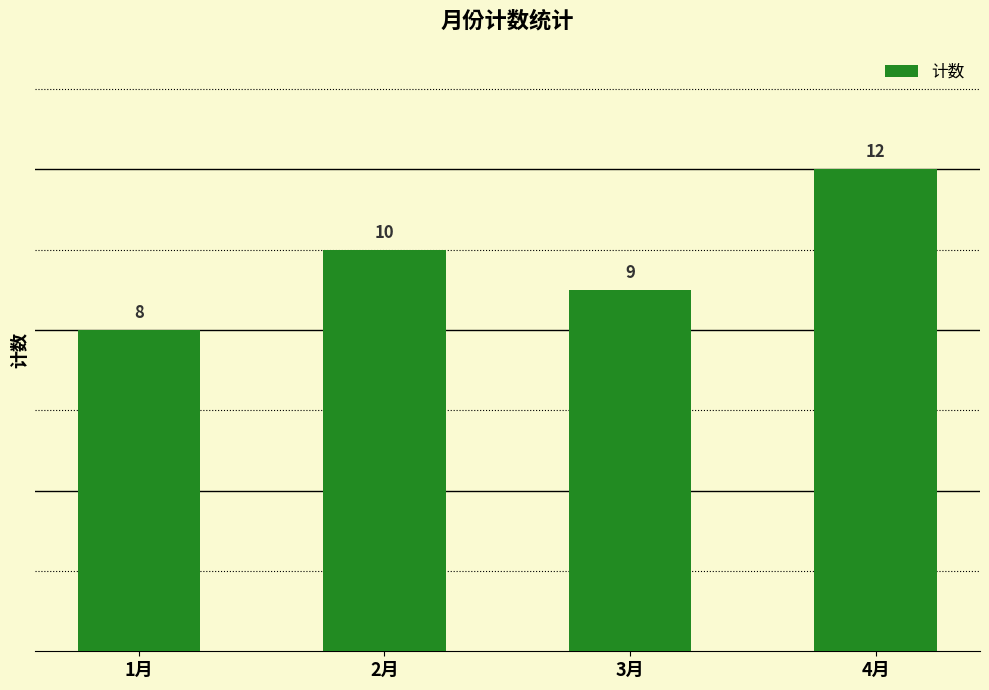

Reading left to right, list all the values displayed in this chart.

1月=8	2月=10	3月=9	4月=12